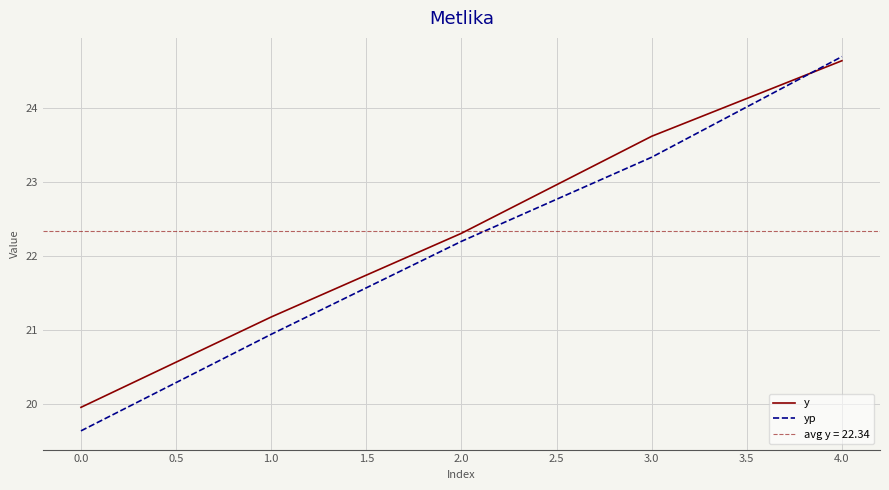

What is the maximum value shown in the chart?

24.7